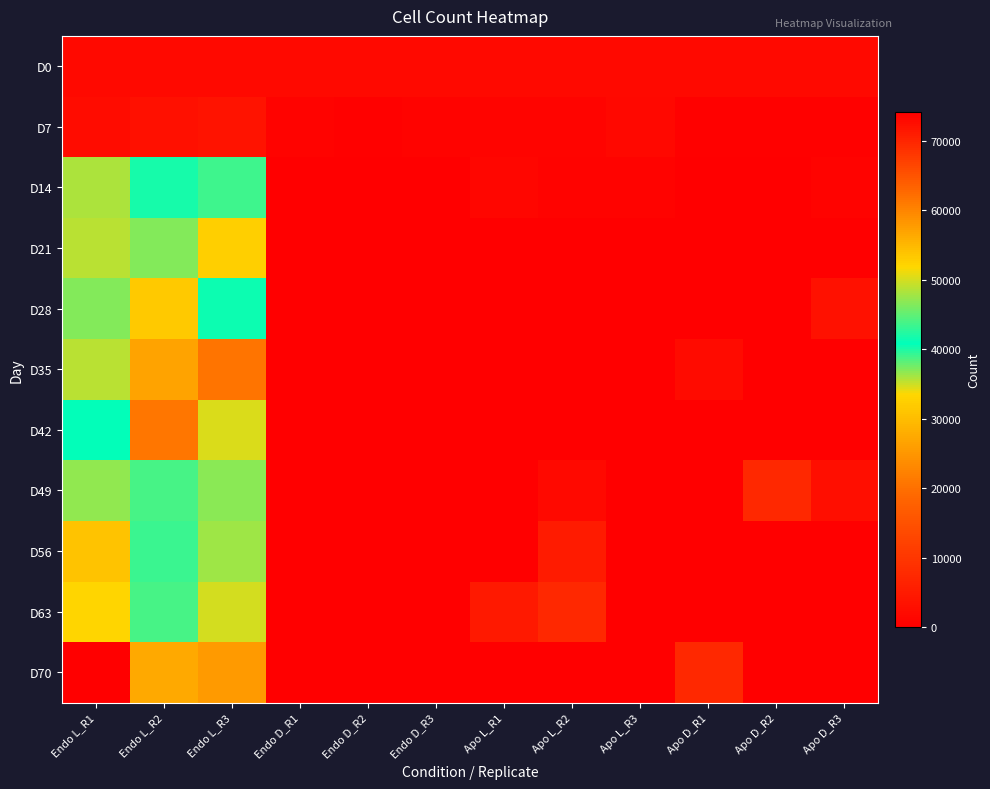

Which series changed the most between Endo L_R1 and Endo L_R3?

D70